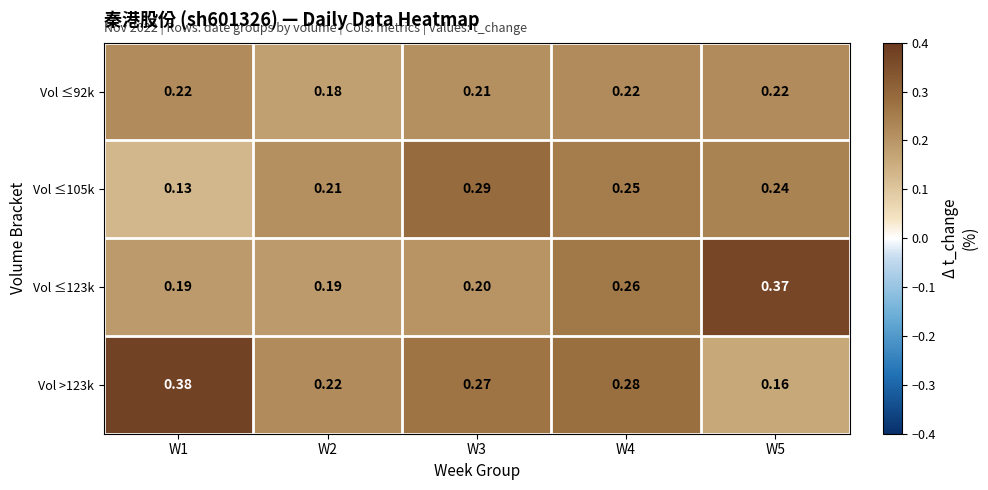

Is the value of Vol ≤123k at W1 greater than the value of Vol ≤105k at W1?

Yes